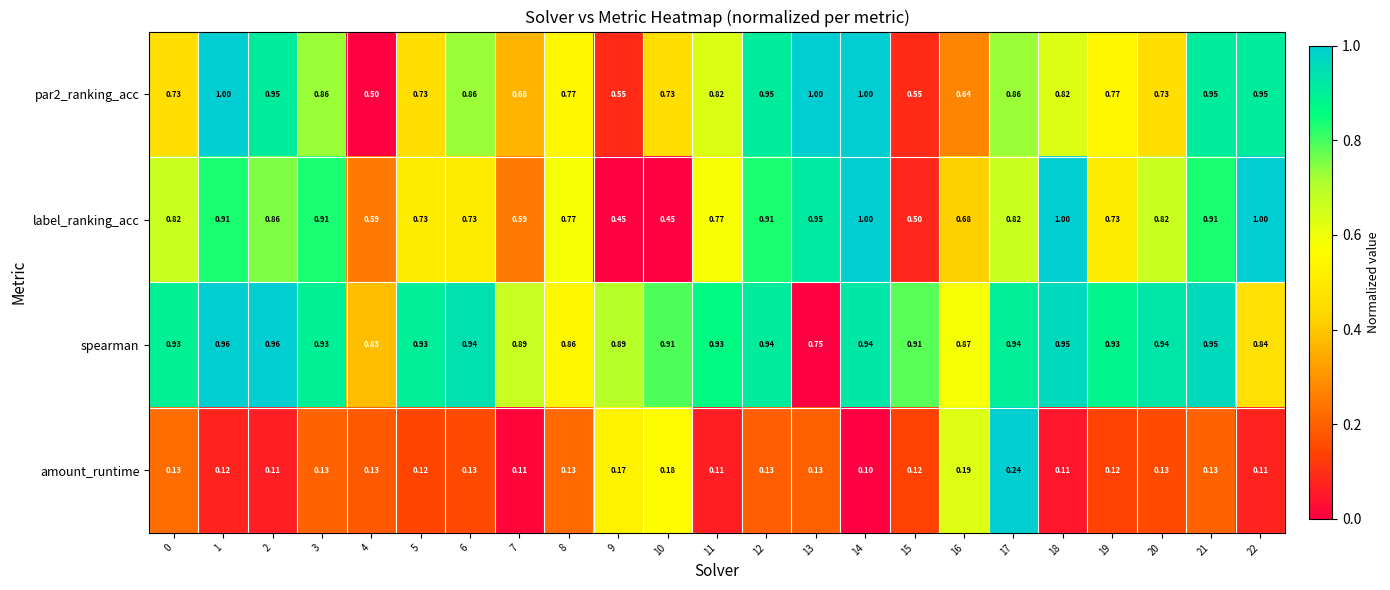

Is the value of par2_ranking_acc at 5 greater than the value of label_ranking_acc at 2?

No